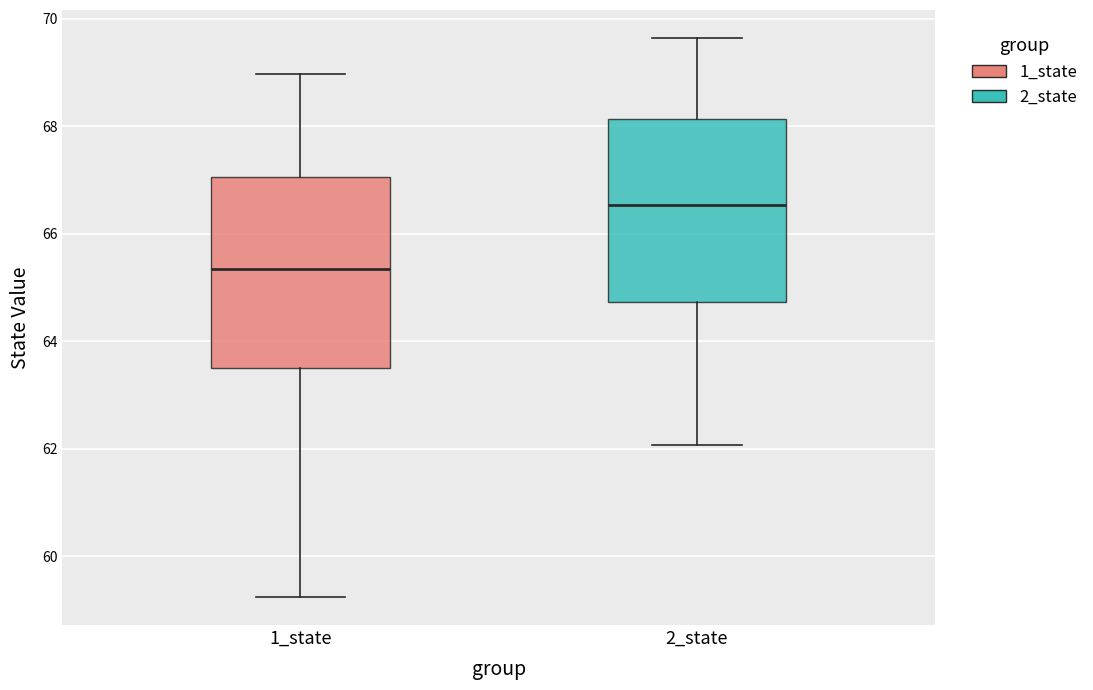

Where is the upper edge of the box for 2_state on the y-axis? The values are not printed on the chart, so give them approximately, as read against the axis.

68.2